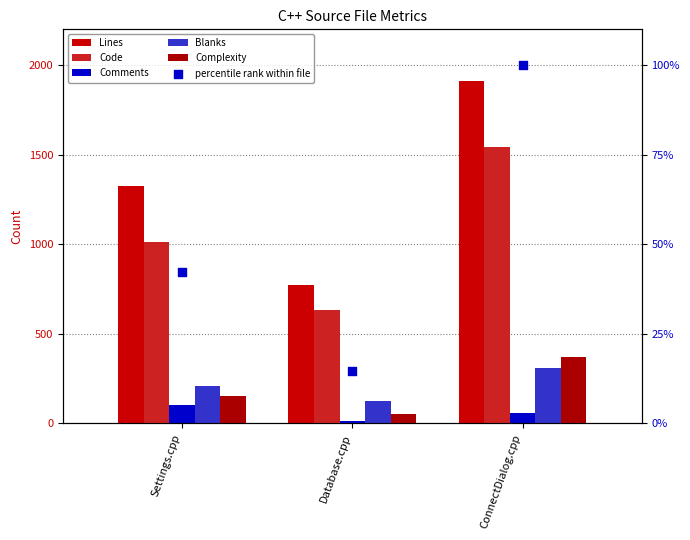

Which series reaches the minimum Y coordinate?

Comments